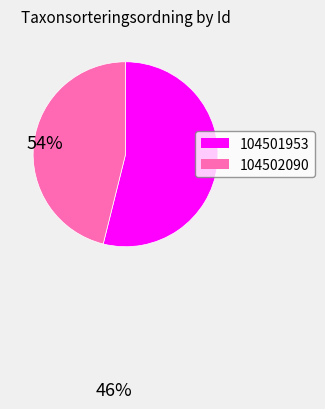

Which category accounts for the majority?

104501953